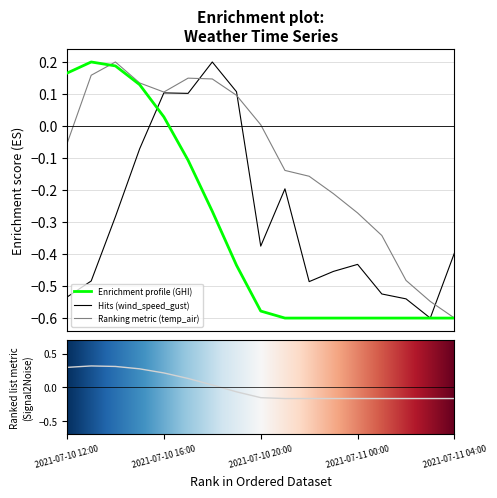

The ghi series shows 0.0 at 2021-07-10 17:00. True or false?

False